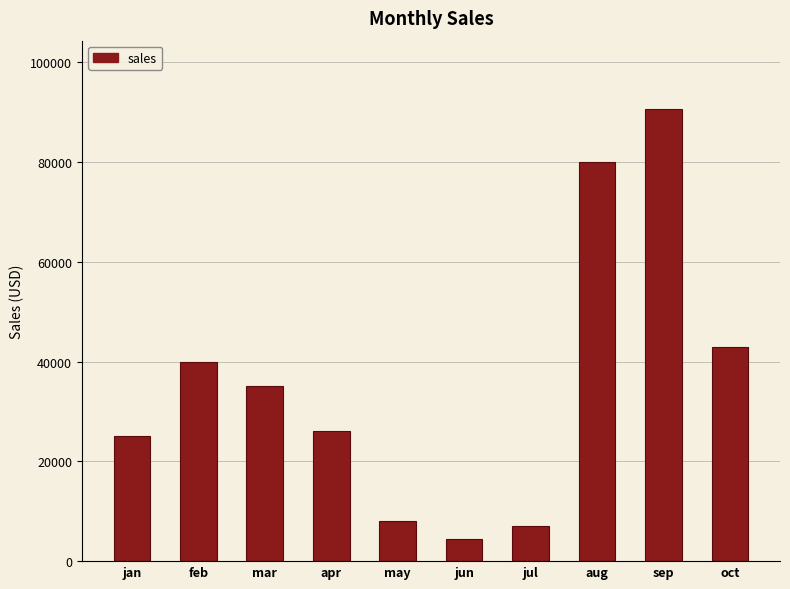

Is it true that the value at apr is 26000?

True